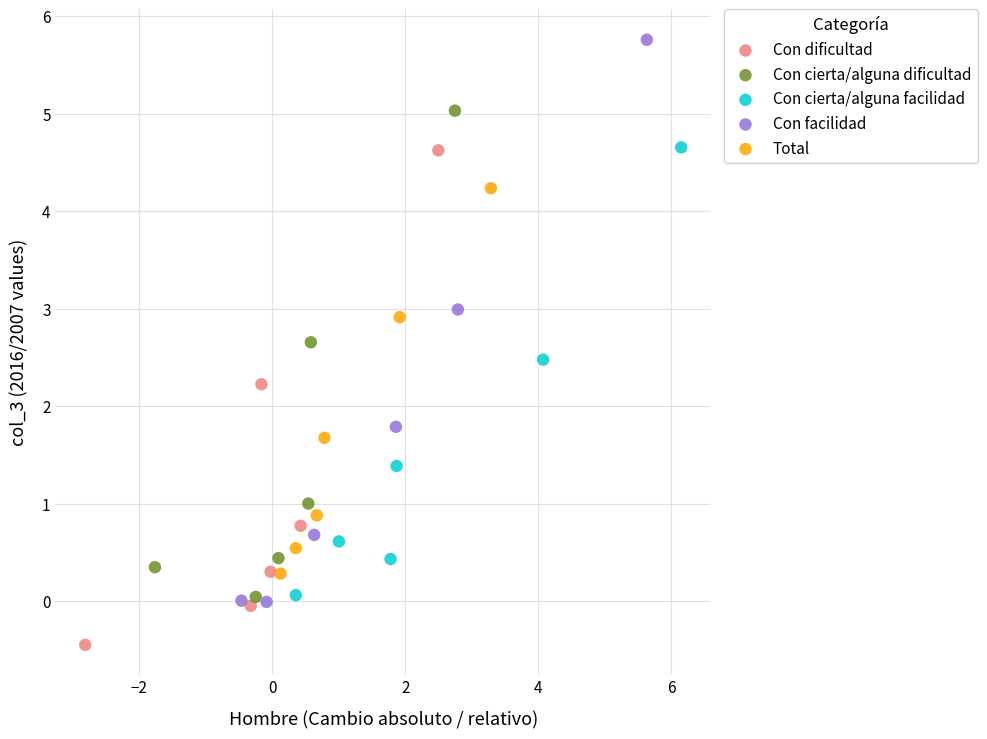

Which series contains the lowest Y value?

Con dificultad